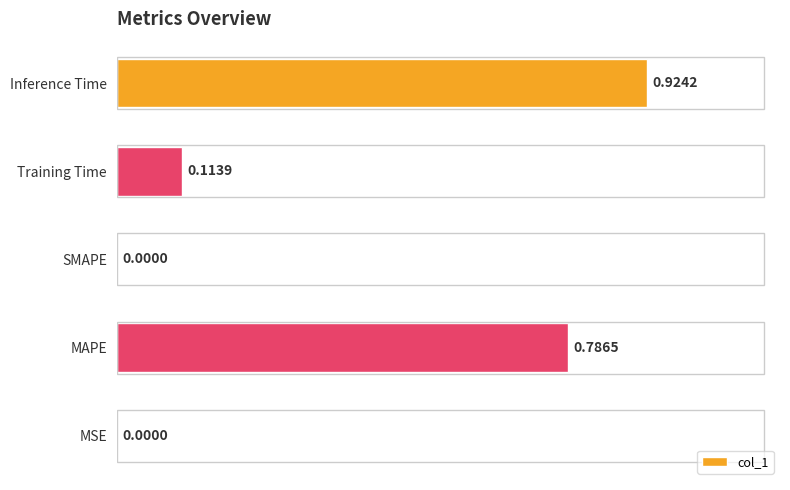

What is the change in value from MSE to Training Time?

+0.1